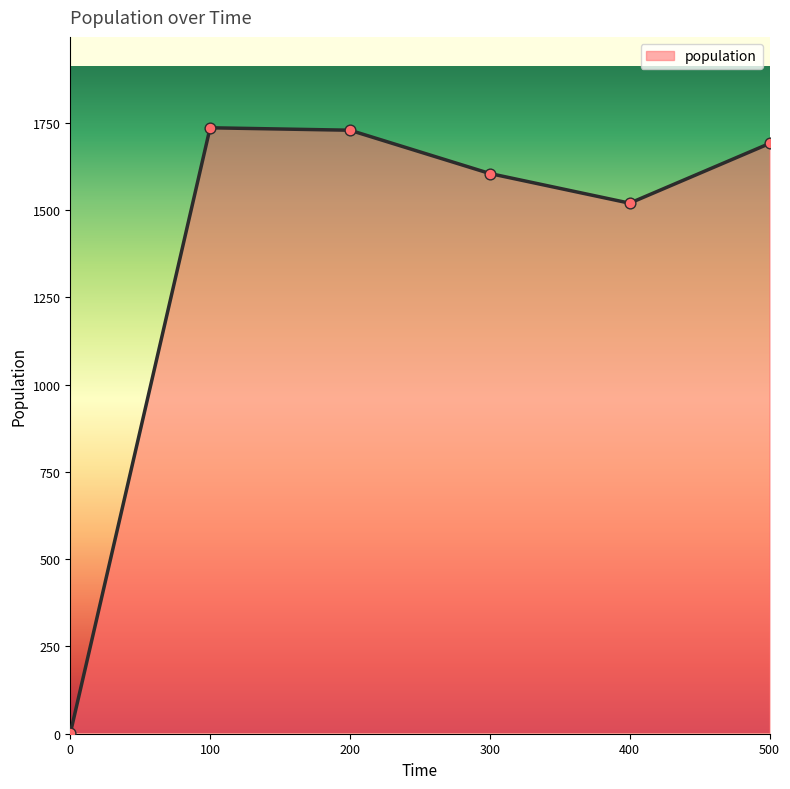

What is the maximum value shown in the chart?

1736